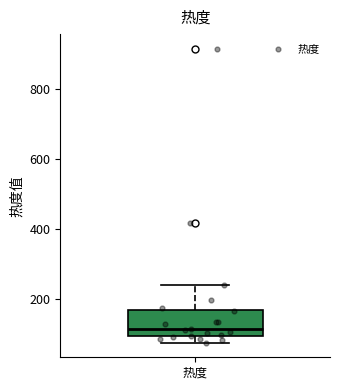

Transcribe this box plot: give where the median line is, the range the box spans, and where the two whiskers end, as read against the y-axis. The values are not printed on the chart, so give them approximately, as read against the axis.

median 120, box 100 to 160, whiskers 80 to 240